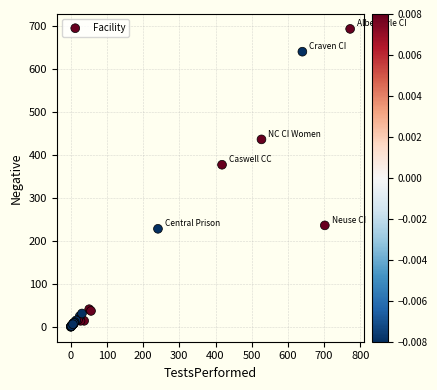

What Y value in the scatter plot is closest to 346?

377